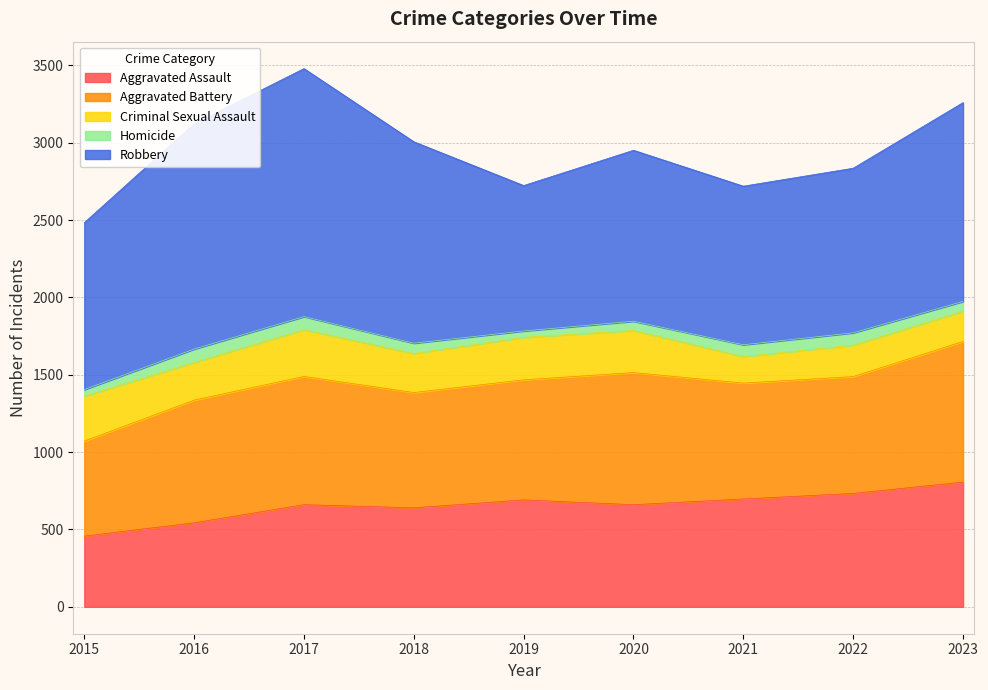

The value of Aggravated Assault at 2015 is 670. True or false?

False